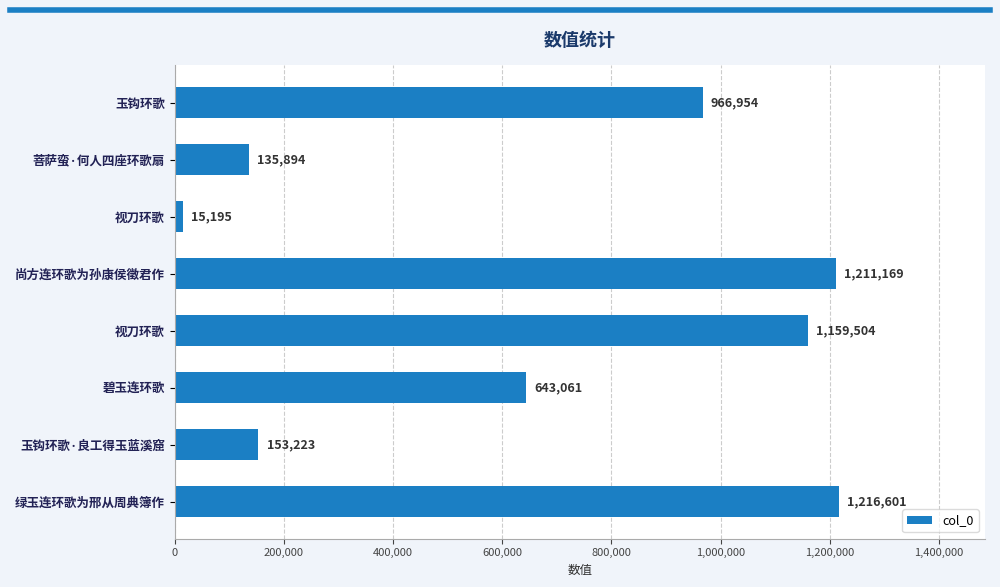

What is the maximum value shown in the chart?

1216601